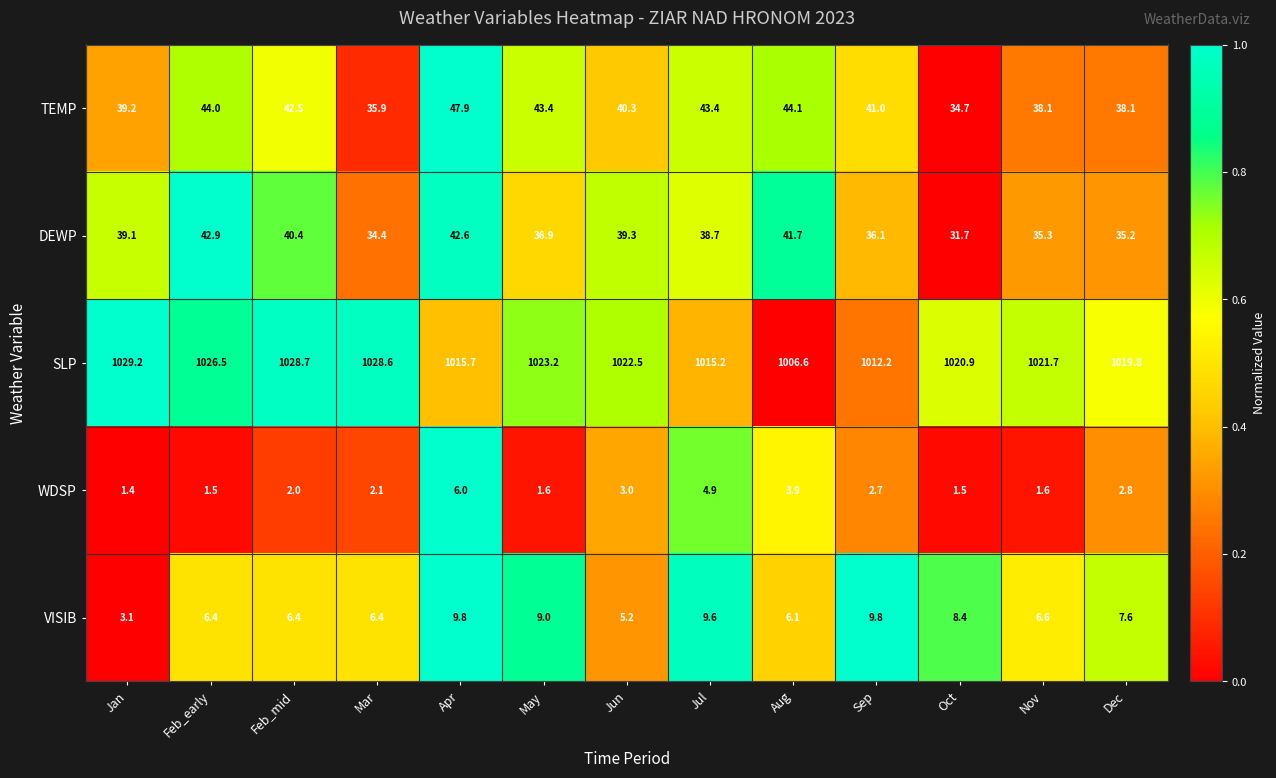

What is the approximate value of VISIB at Oct?

8.4